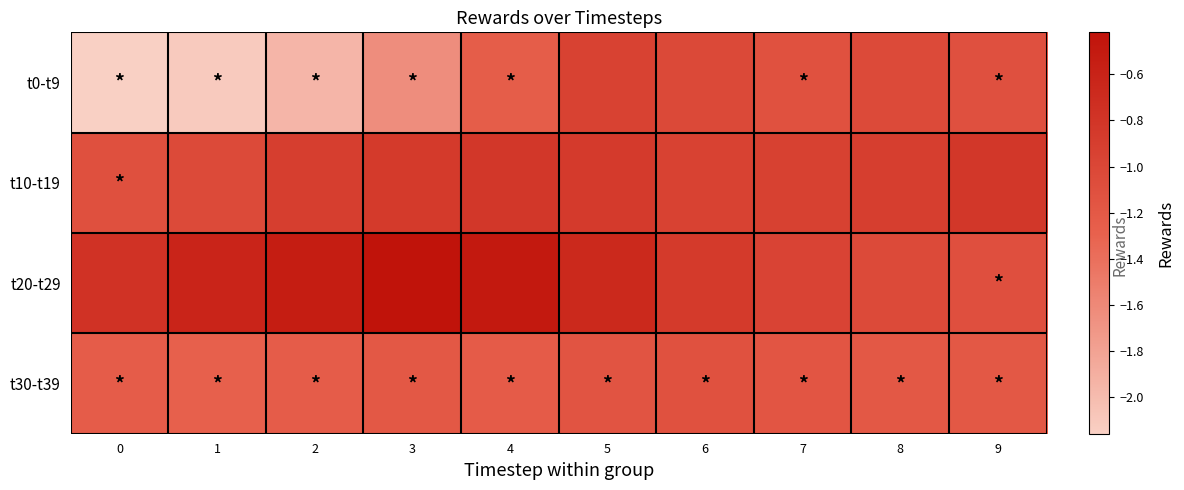

What is the total value across all series at 2?

-4.6